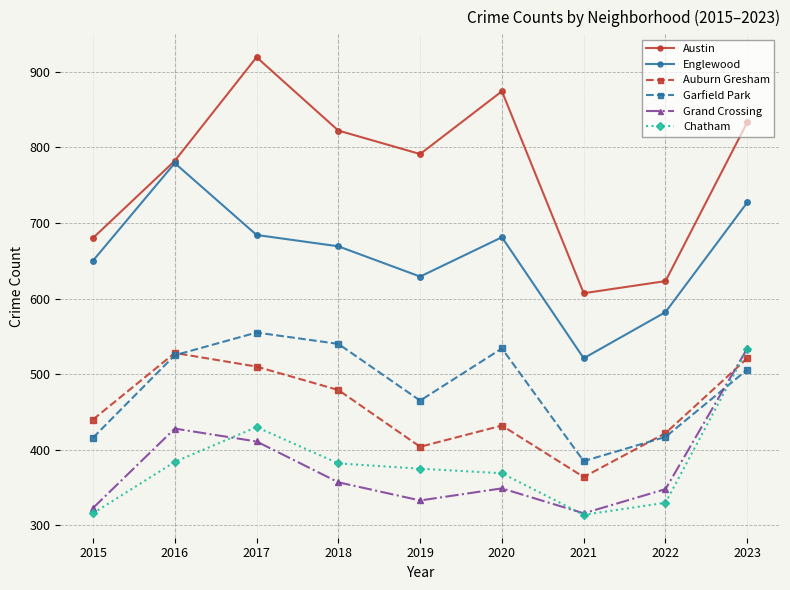

Which series has the widest spread of values?

Austin